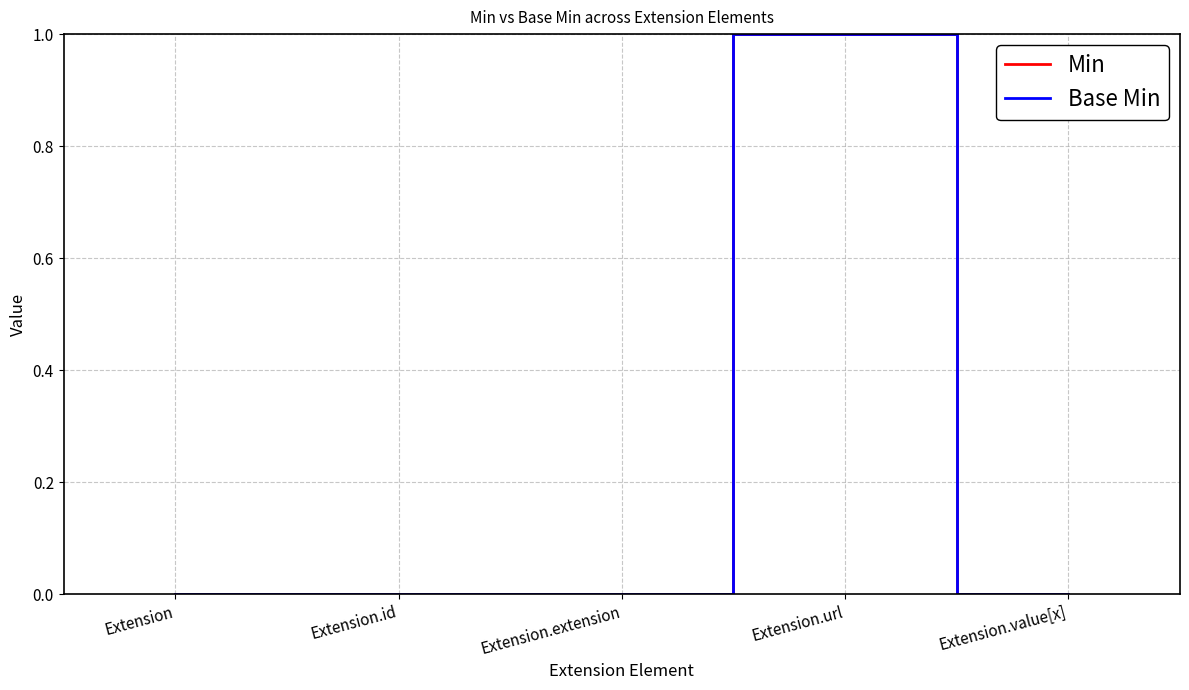

Which series changed the most between Extension.extension and Extension.value[x]?

Min